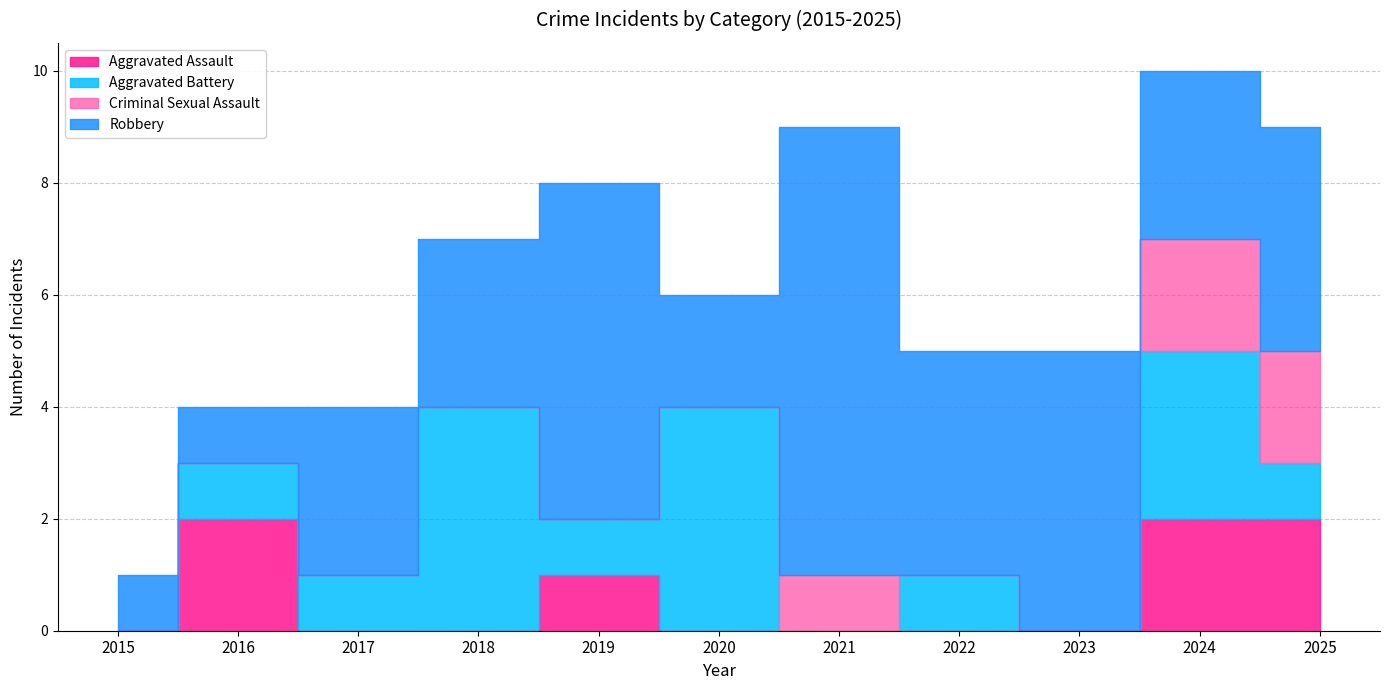

Reading left to right, what are all the values shown in this chart?

Aggravated Assault: 2015=0	2016=2	2017=0	2018=0	2019=1	2020=0	2021=0	2022=0	2023=0	2024=2	2025=2
Aggravated Battery: 2015=0	2016=1	2017=1	2018=4	2019=1	2020=4	2021=0	2022=1	2023=0	2024=3	2025=1
Criminal Sexual Assault: 2015=0	2016=0	2017=0	2018=0	2019=0	2020=0	2021=1	2022=0	2023=0	2024=2	2025=2
Robbery: 2015=1	2016=1	2017=3	2018=3	2019=6	2020=2	2021=8	2022=4	2023=5	2024=3	2025=4